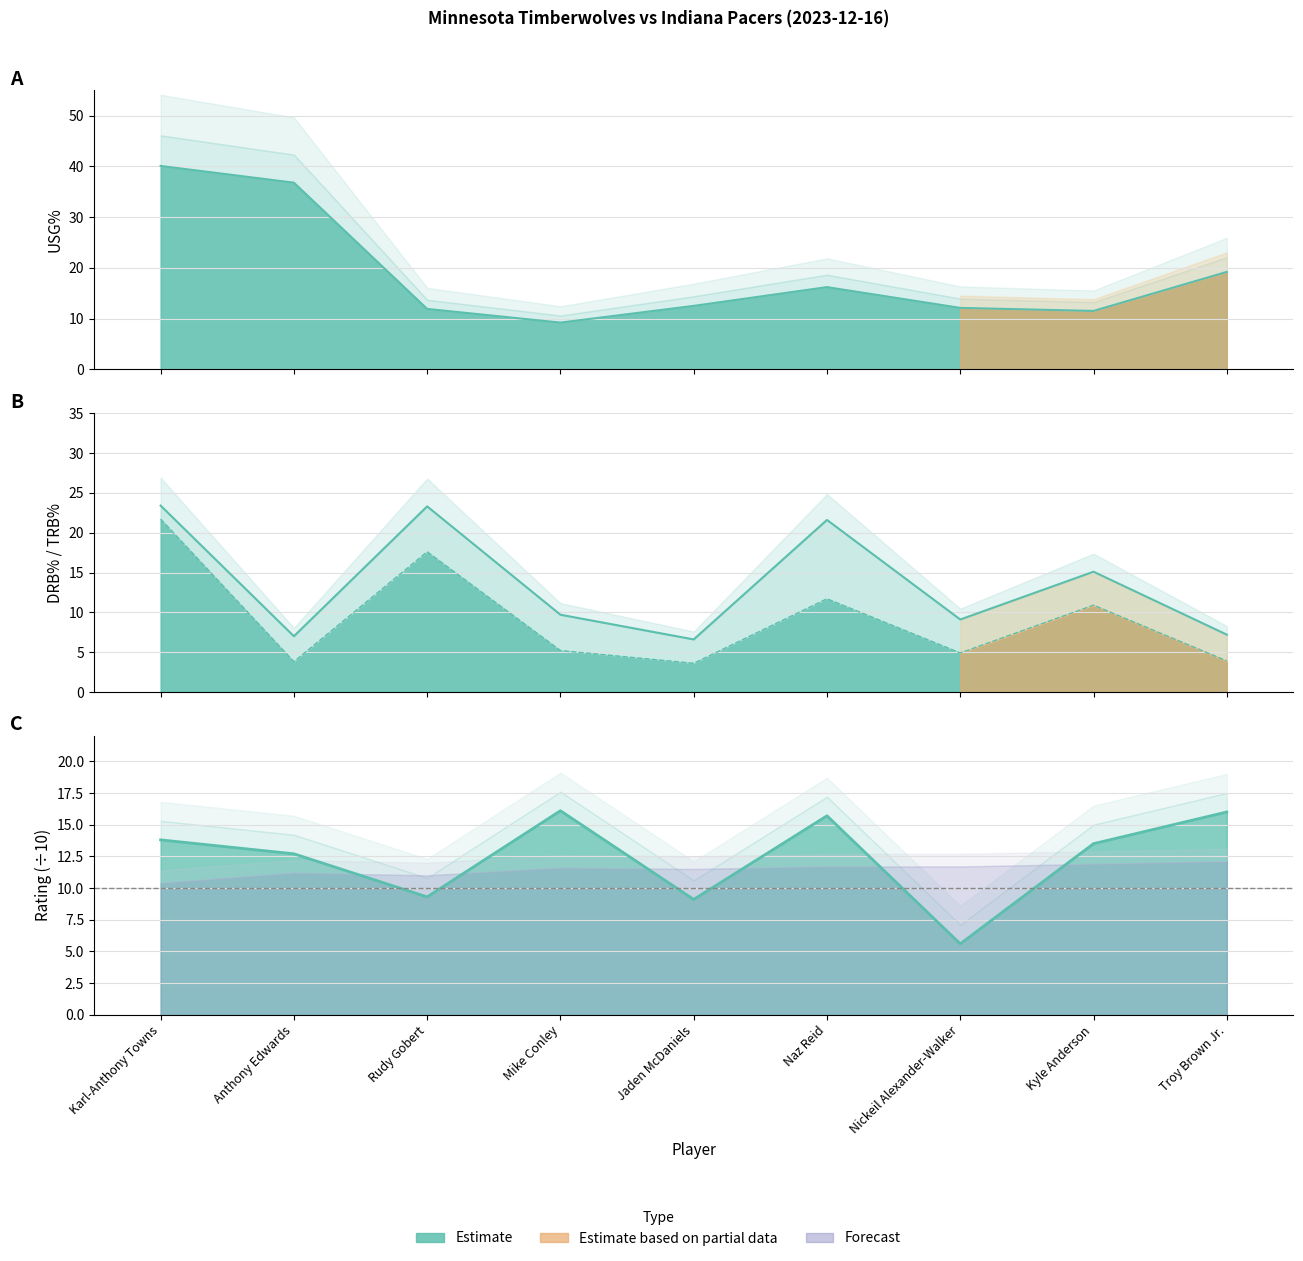

How many times do ORtg and DRB% cross each other?

5